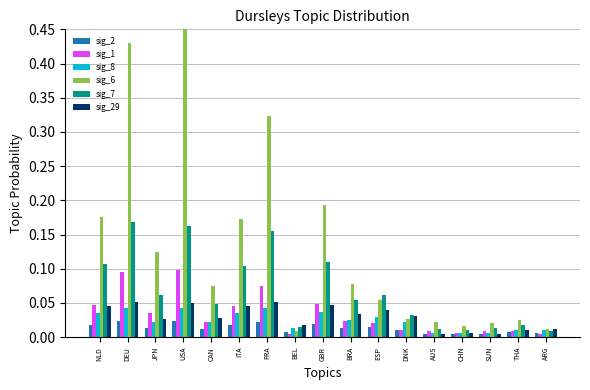

How many bars are there in total?

102